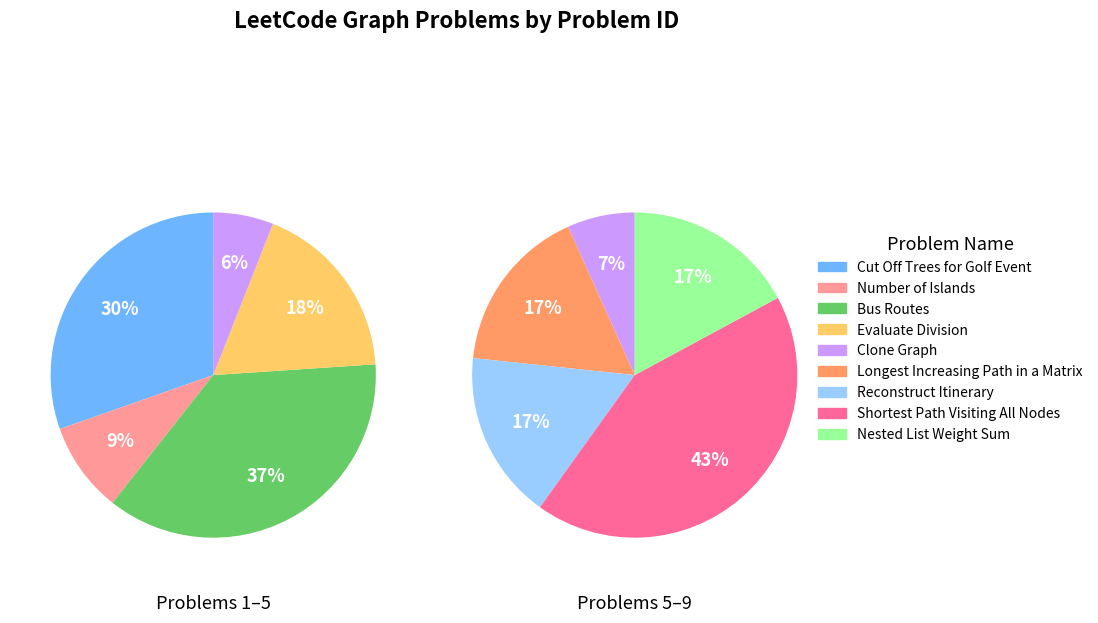

Count the number of slices in the pie.

9